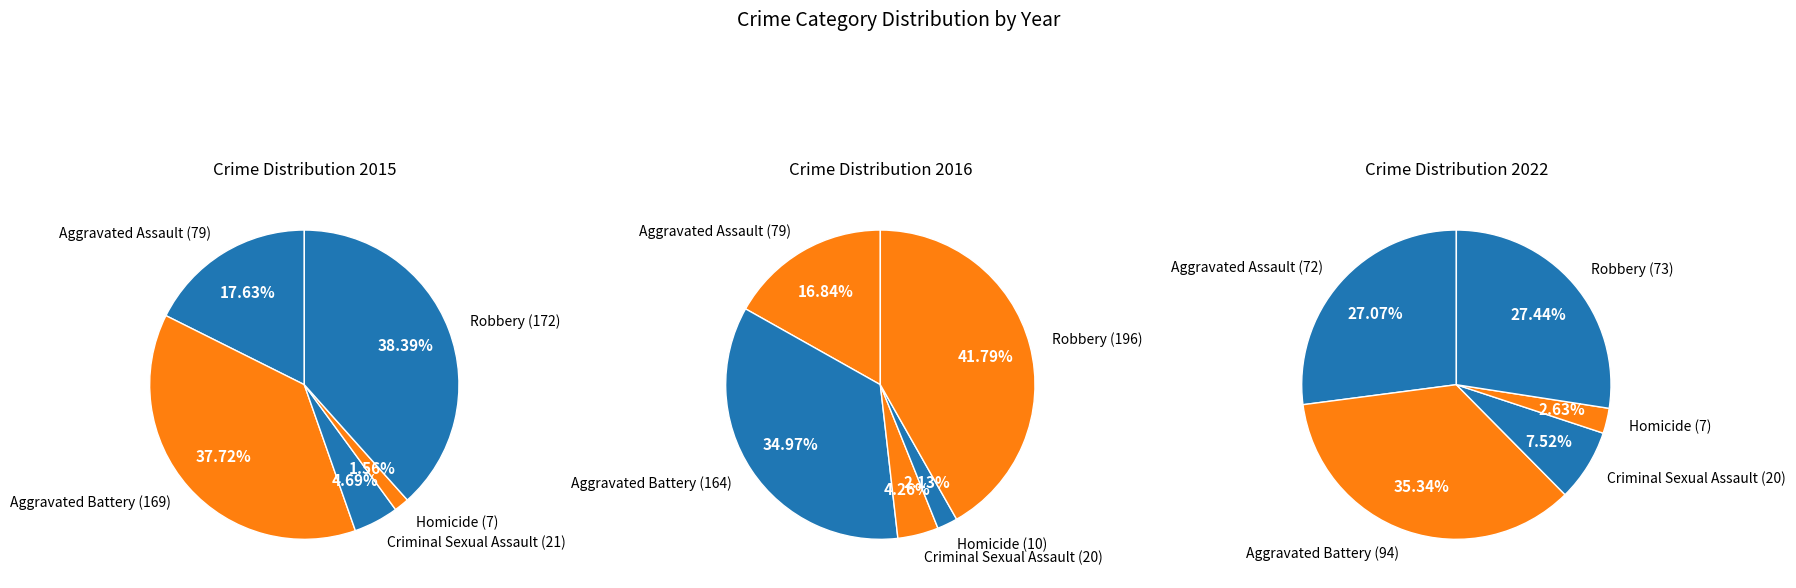

Does any single category account for the majority?

No